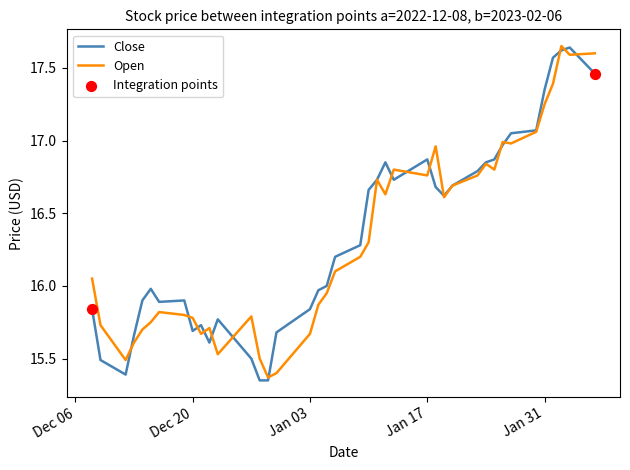

At how many categories does at least one series exceed 16?

22